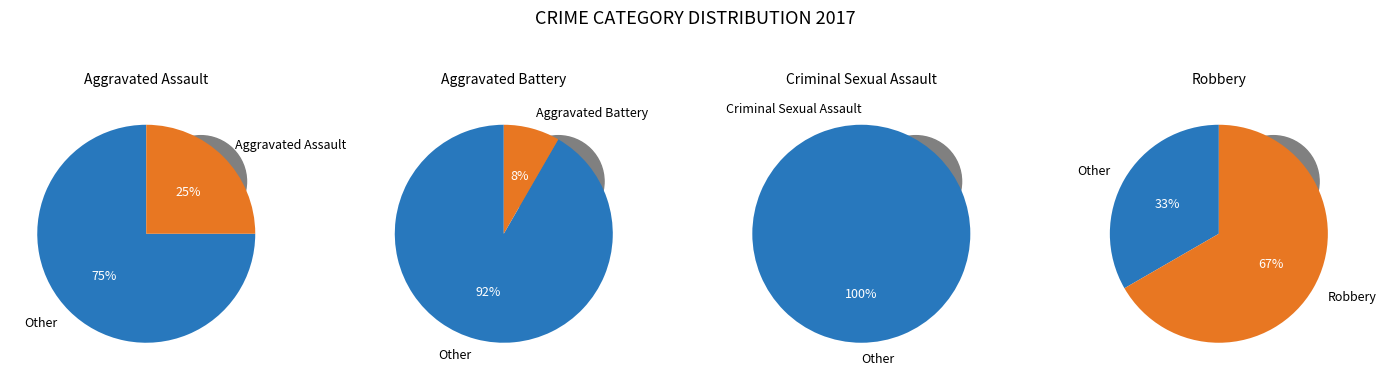

Which category has the biggest portion of the pie?

Robbery